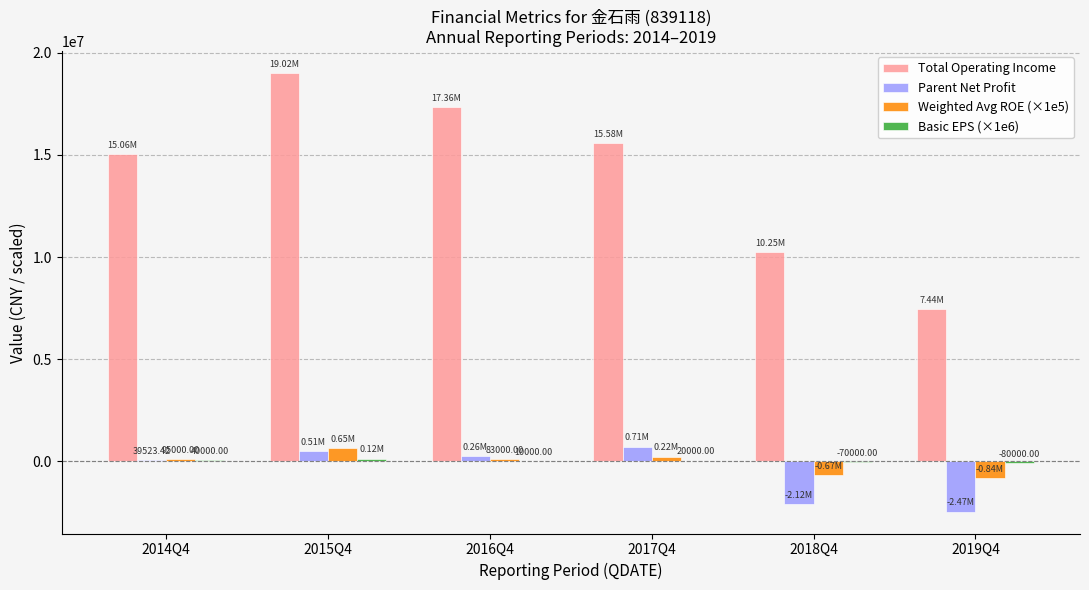

At which category is the sum across all series the highest?

2015Q4